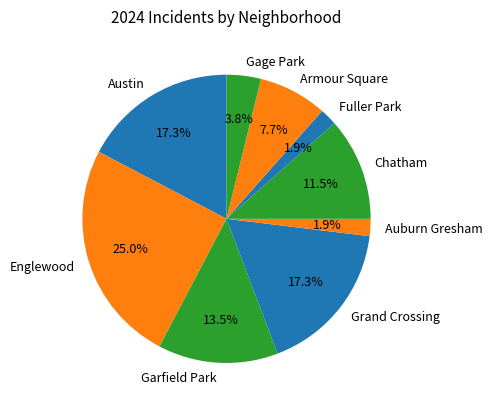

What percentage is the Austin slice, to the nearest percent?

17%